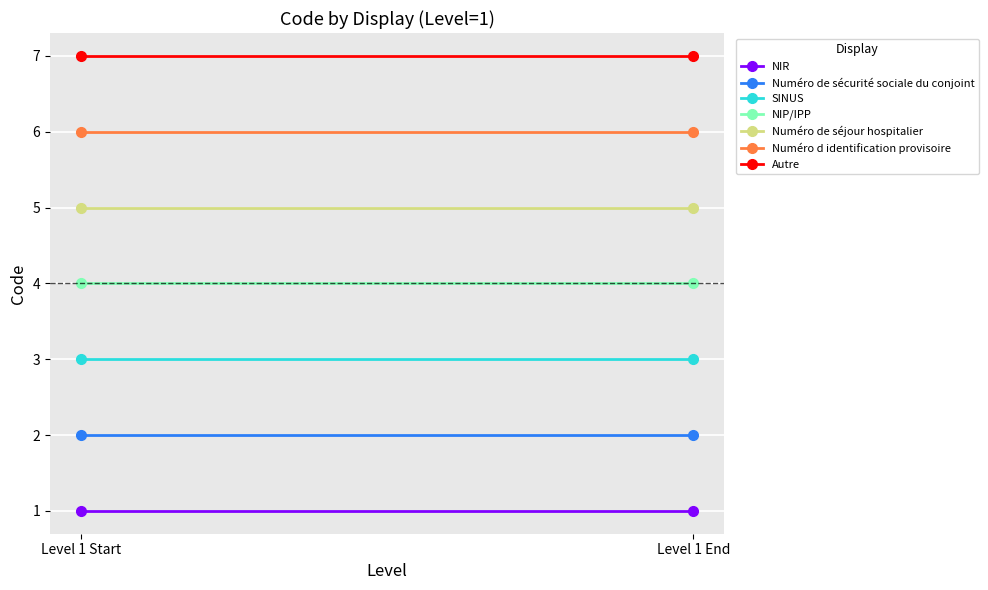

Is this an area chart (filled region under the line)?

No